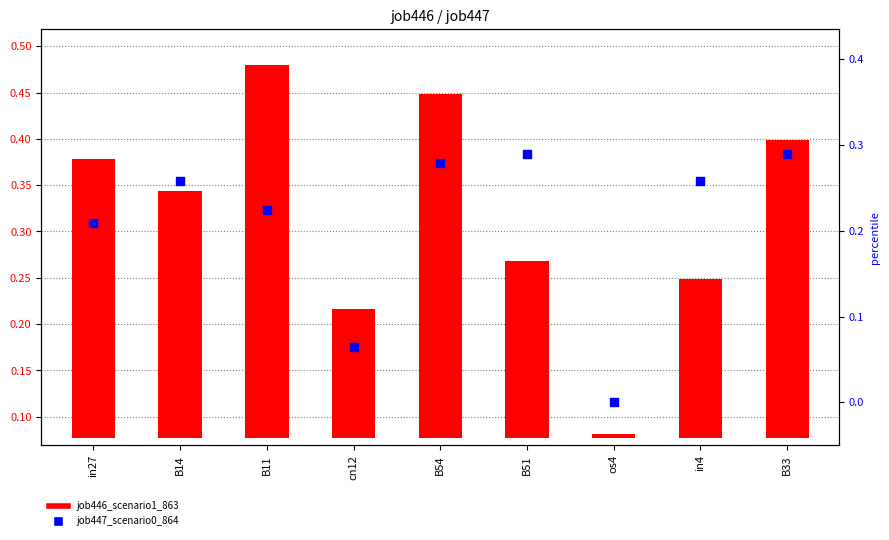

At how many categories does at least one series exceed 0?

9